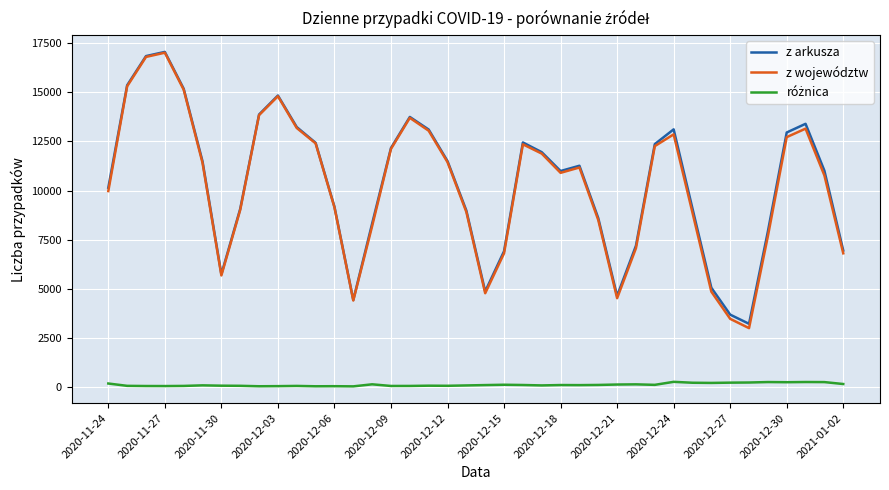

Which series has the largest range (max minus min)?

z województw